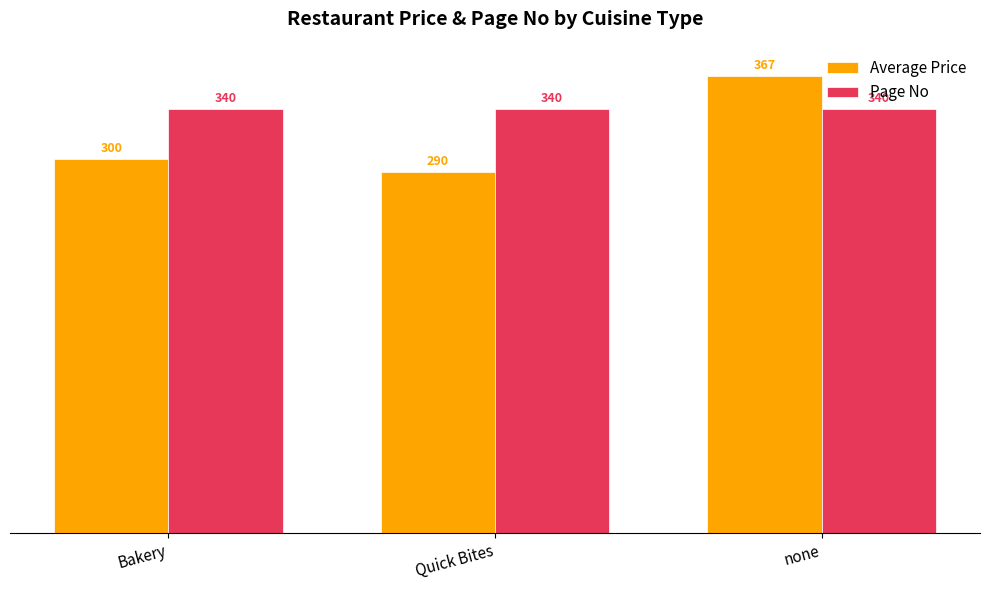

Count the number of data series in this chart.

2